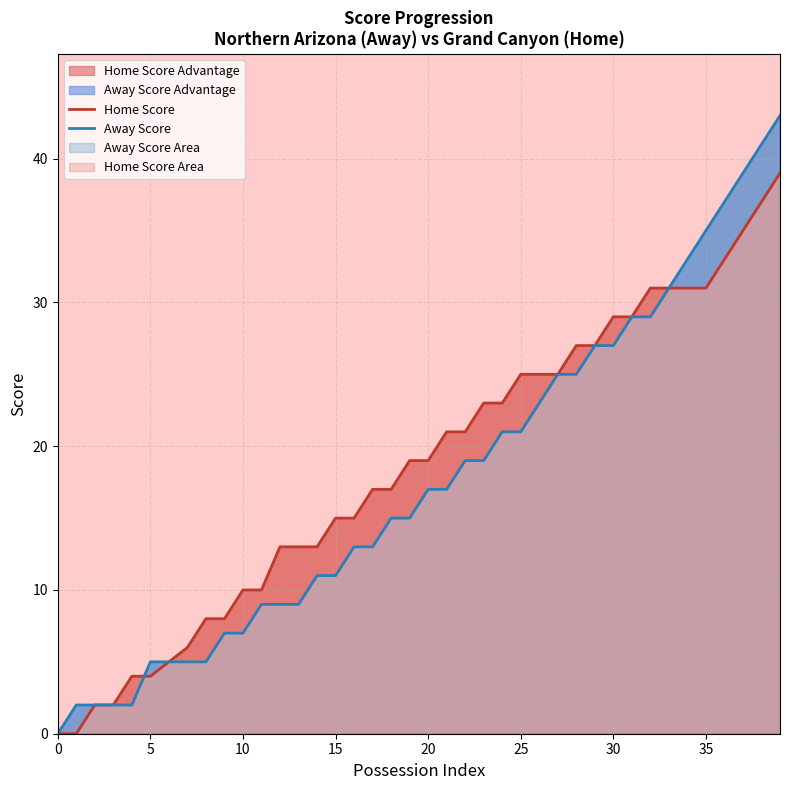

What is the maximum value for Home Score?

39